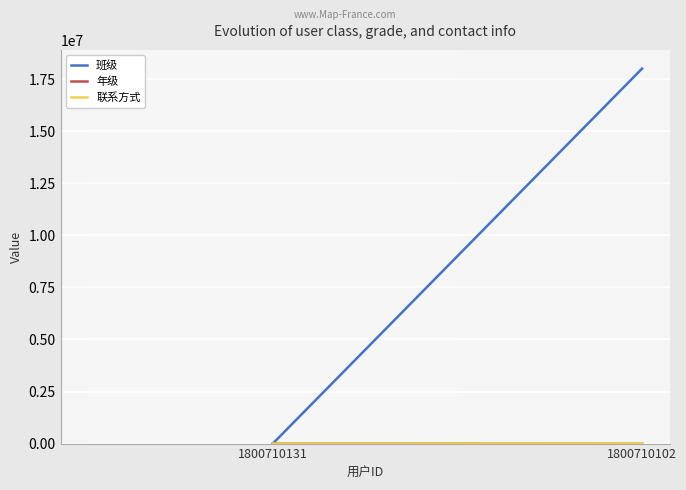

Which category has the lowest value in the 班级 series?

1800710131